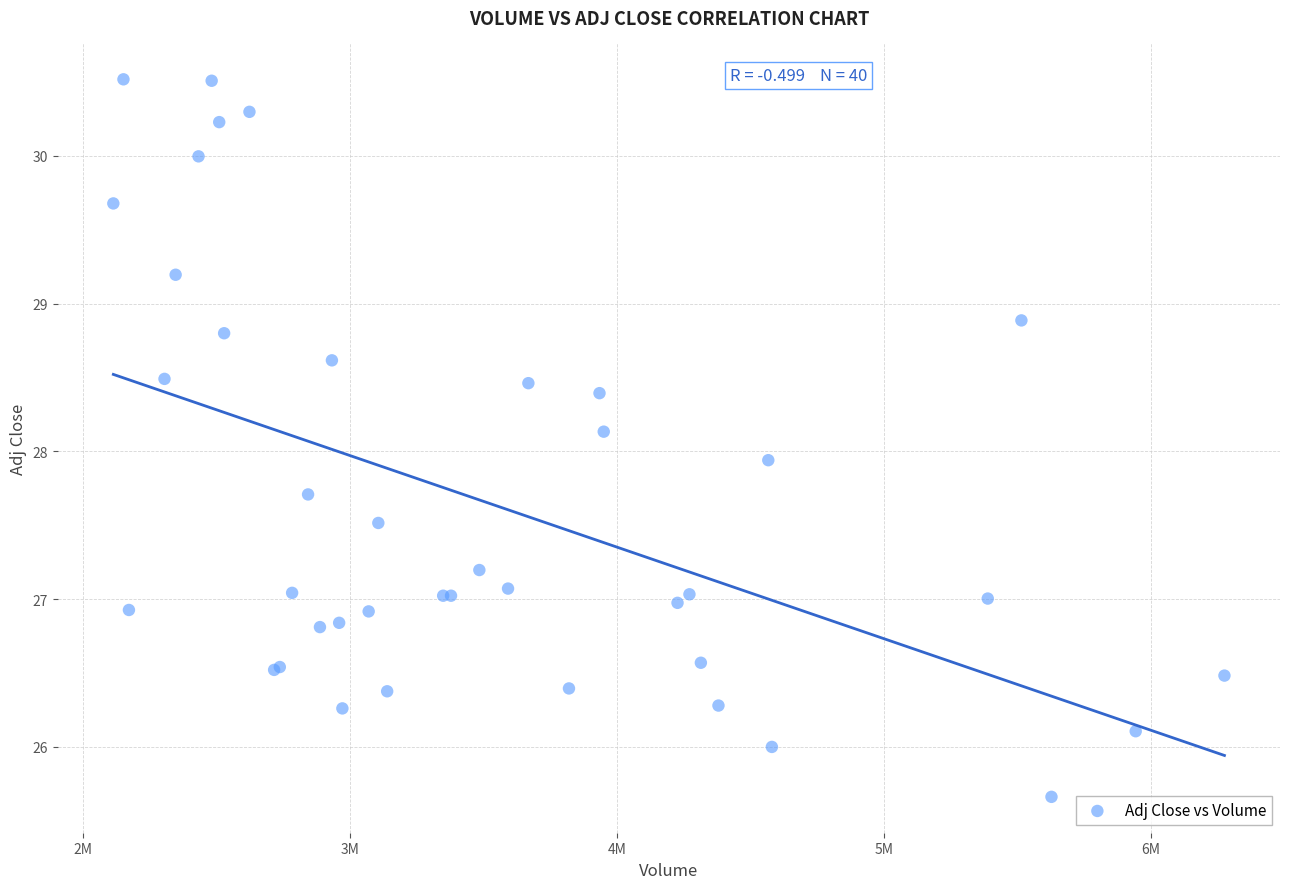

What Y value in the scatter plot is closest to 28?

27.9